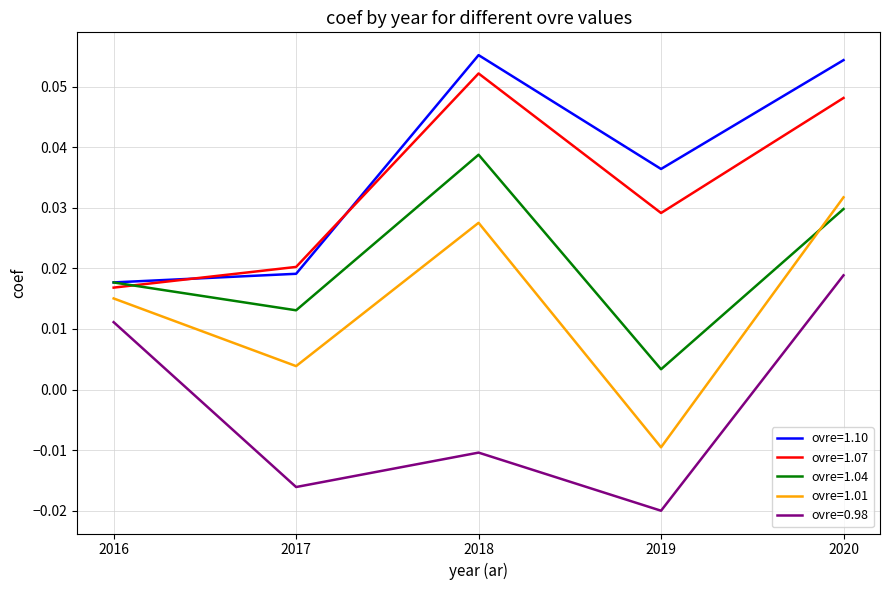

Between 2018 and 2020, which series saw the biggest shift?

ovre=0.98